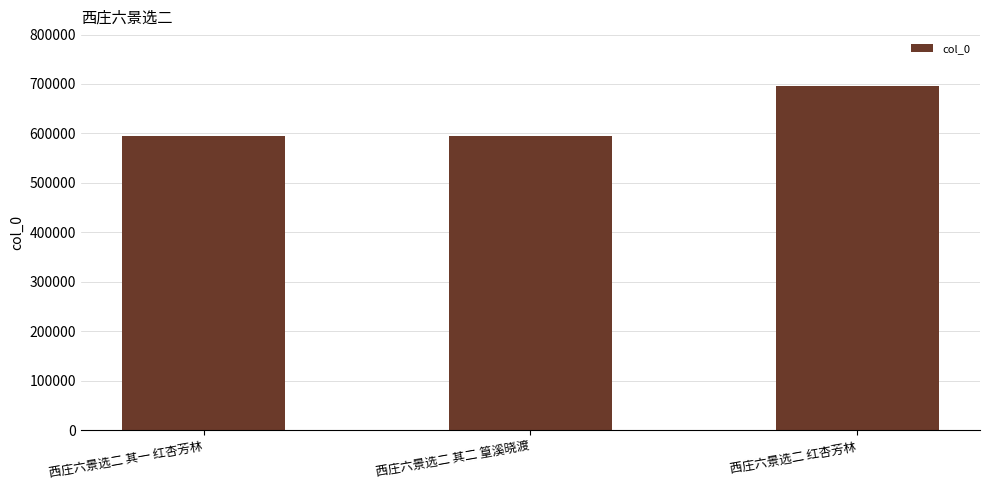

The value at 西庄六景选二 其一 红杏芳林 is 808567. True or false?

False